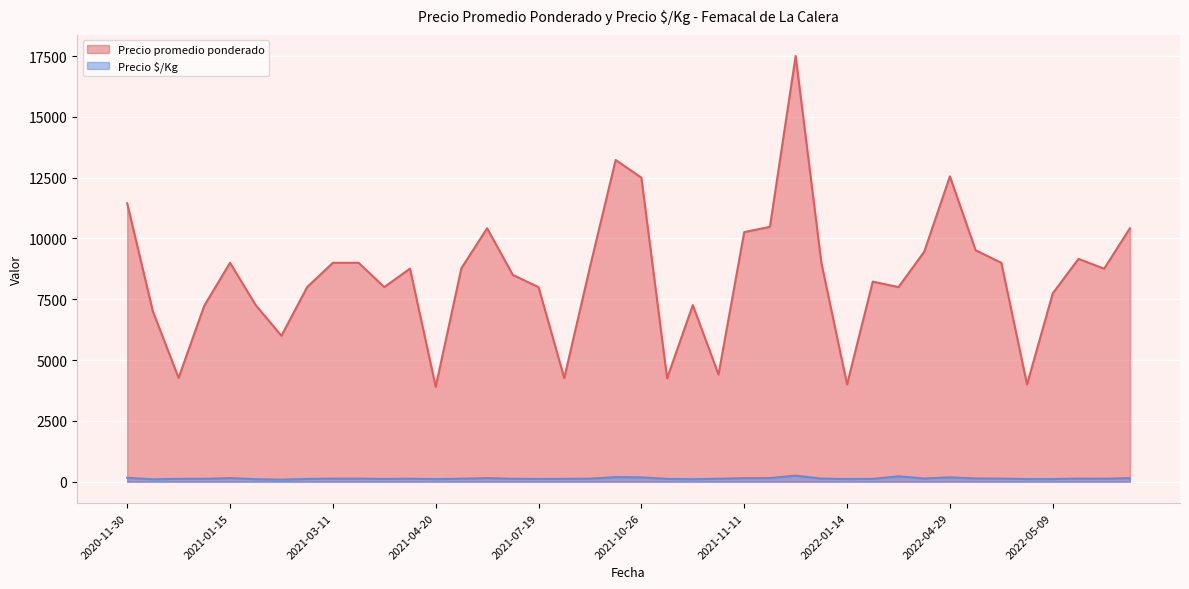

At how many categories does at least one series exceed 7173?

31